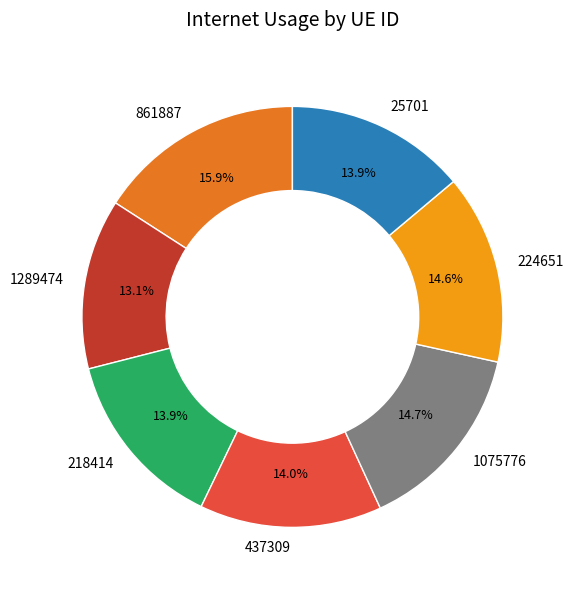

Count the number of slices in the pie.

7